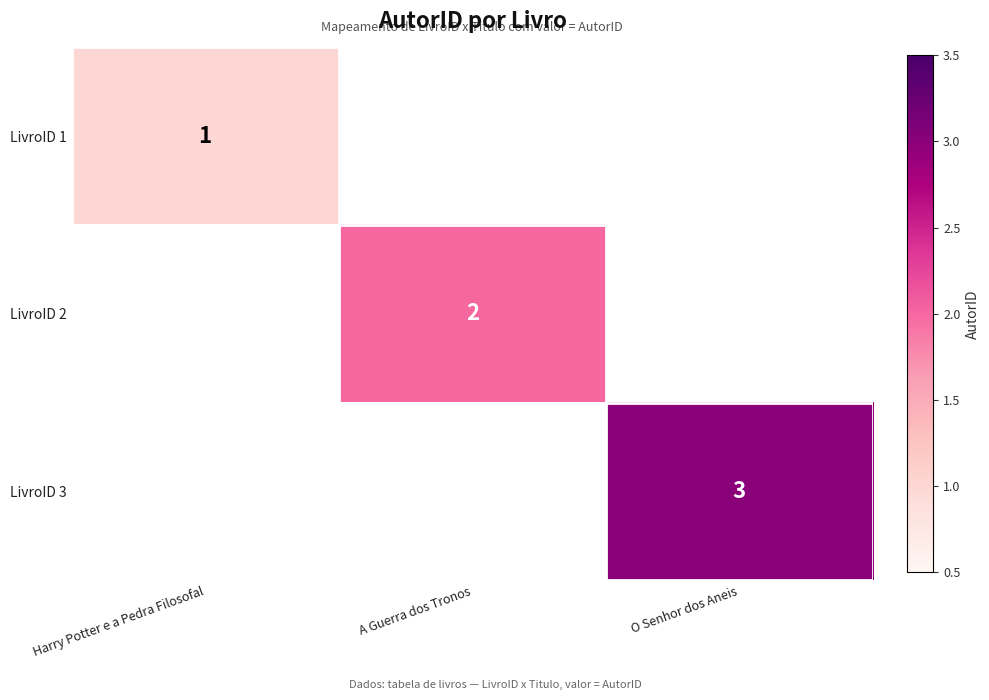

True or false: LivroID 1 has a value of 0 at Harry Potter e a Pedra Filosofal.

False